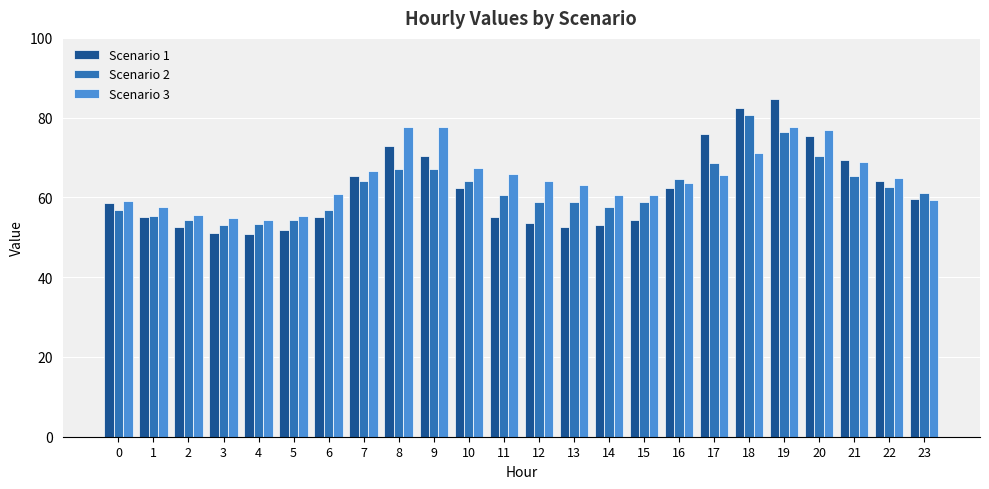

Which category has the highest value in the Scenario 1 series?

19